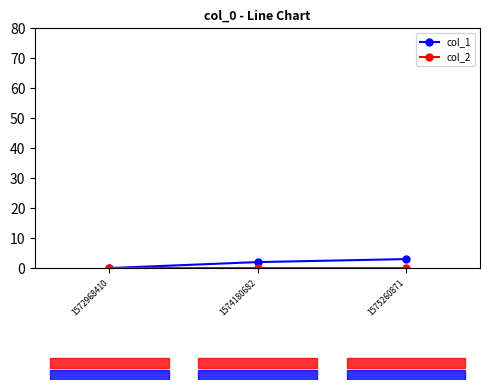

Count the number of categories in the chart.

3